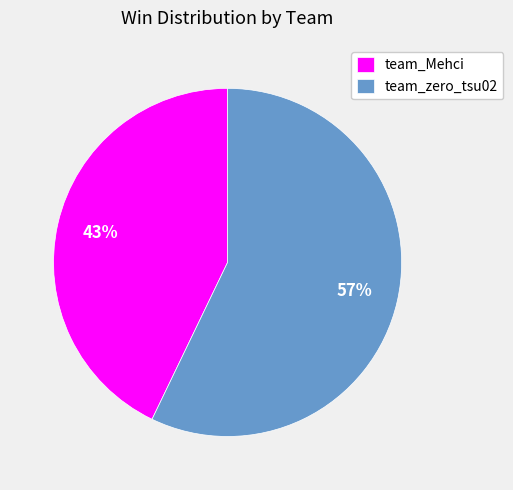

The team_zero_tsu02 slice represents 57% of the pie. True or false?

True